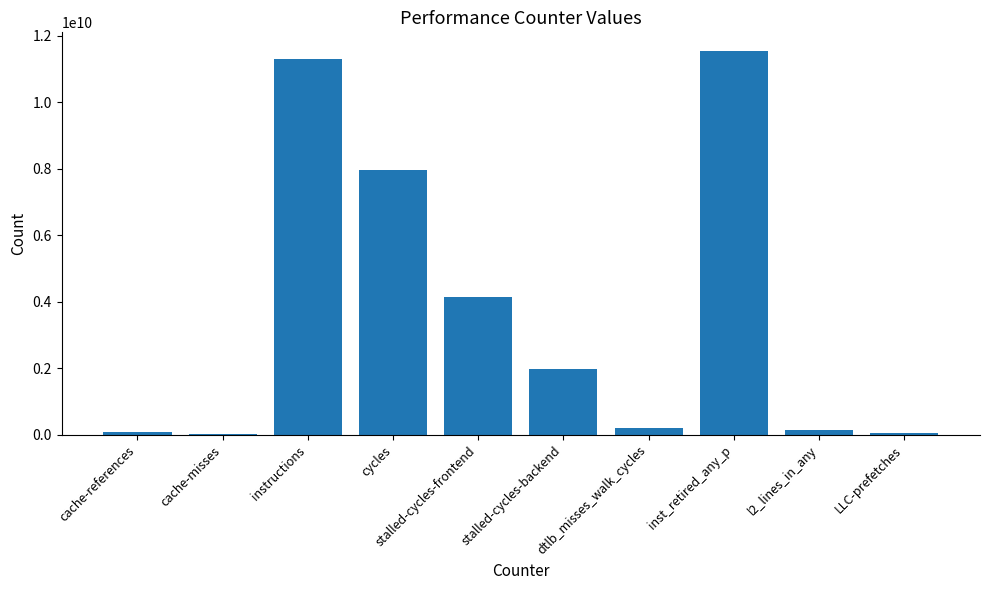

How many categories are shown in the chart?

10